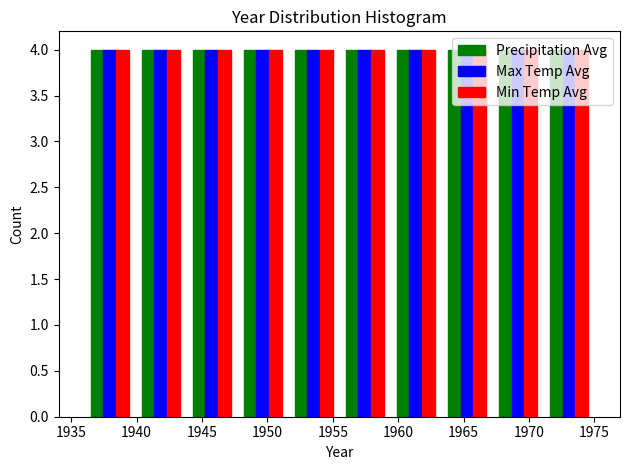

Reading left to right, list every range on the x-axis with the height of the bar of each series over it. Neither the bar edges nor the heights are printed on the chart, so give them approximately, as read against the axes.

1936.0 to 1939.9: Precipitation Avg=4	Max Temp Avg=4	Min Temp Avg=4
1939.9 to 1943.8: Precipitation Avg=4	Max Temp Avg=4	Min Temp Avg=4
1943.8 to 1947.7: Precipitation Avg=4	Max Temp Avg=4	Min Temp Avg=4
1947.7 to 1951.6: Precipitation Avg=4	Max Temp Avg=4	Min Temp Avg=4
1951.6 to 1955.5: Precipitation Avg=4	Max Temp Avg=4	Min Temp Avg=4
1955.5 to 1959.4: Precipitation Avg=4	Max Temp Avg=4	Min Temp Avg=4
1959.4 to 1963.3: Precipitation Avg=4	Max Temp Avg=4	Min Temp Avg=4
1963.3 to 1967.2: Precipitation Avg=4	Max Temp Avg=4	Min Temp Avg=4
1967.2 to 1971.1: Precipitation Avg=4	Max Temp Avg=4	Min Temp Avg=4
1971.1 to 1975.0: Precipitation Avg=4	Max Temp Avg=4	Min Temp Avg=4